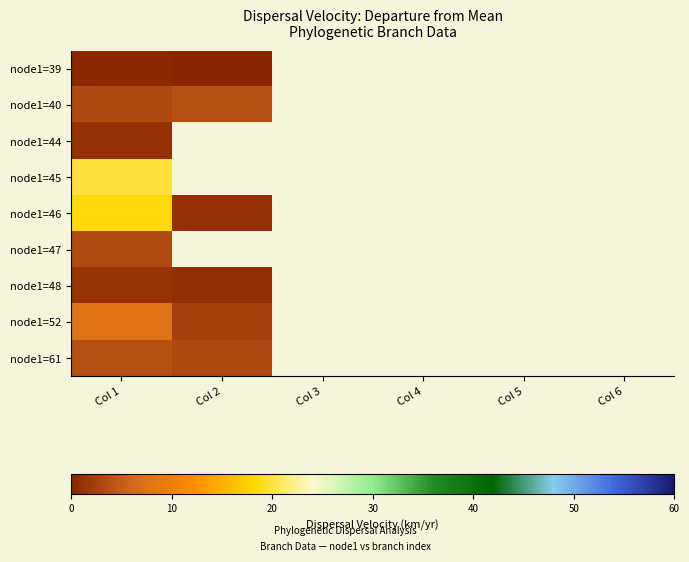

At how many categories does at least one series exceed 11?

1